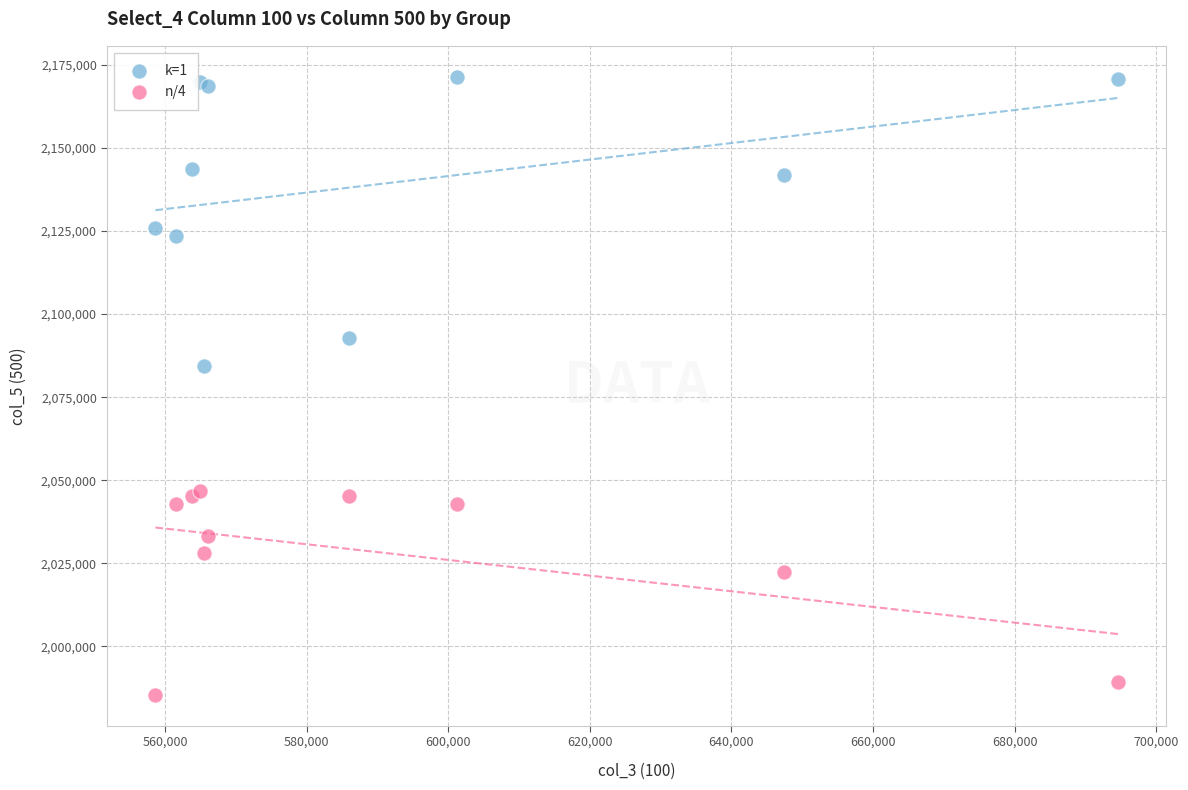

In the n/4 series, what Y value is closest to 2016143?

2022400